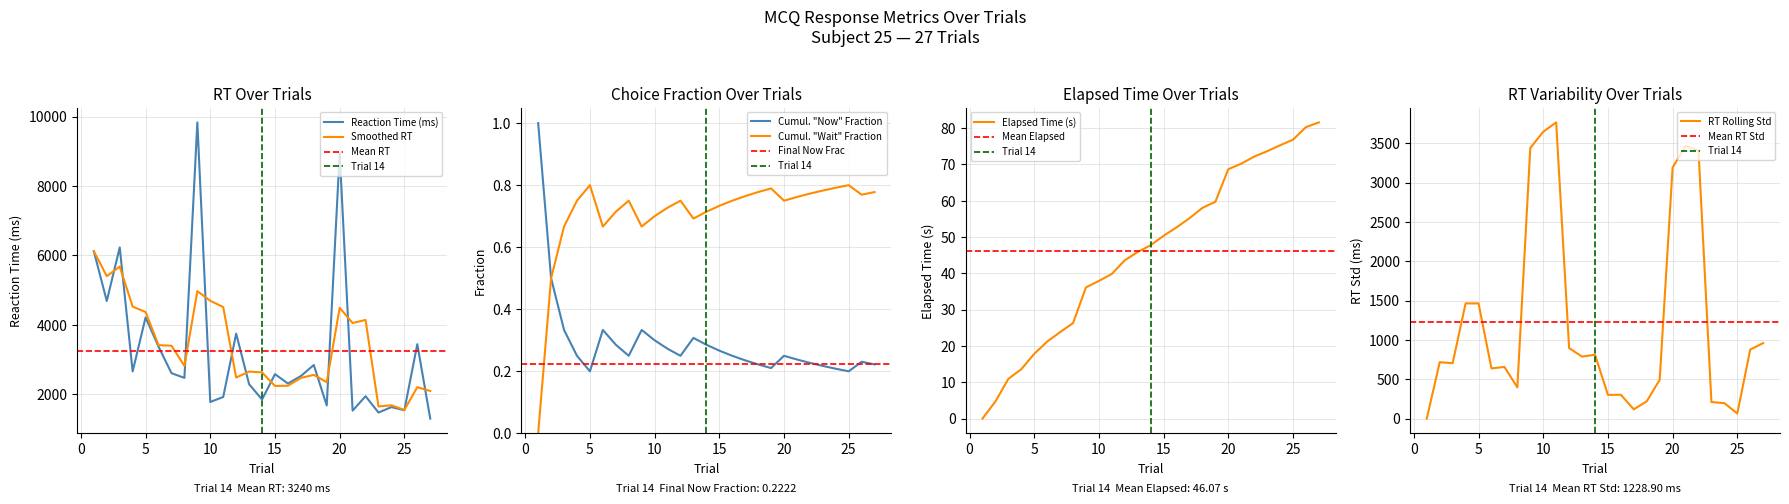

Reading left to right, extract all data points from this chart.

Trial Number: 1=0.0	2=4.7	3=10.9	4=13.6	5=17.8	6=21.2	7=23.8	8=26.3	9=36.1	10=37.9	11=39.8	12=43.6	13=45.9	14=47.8	15=50.3	16=52.7	17=55.2	18=58.0	19=59.7	20=68.7	21=70.2	22=72.2	23=73.6	24=75.3	25=76.8	26=80.3	27=81.6
RT (ms): 1=6118.0	2=4685.0	3=6231.0	4=2656.0	5=4214.0	6=3370.0	7=2606.0	8=2470.0	9=9832.0	10=1775.0	11=1921.0	12=3745.0	13=2289.0	14=1846.0	15=2578.0	16=2307.0	17=2523.0	18=2841.0	19=1675.0	20=8950.0	21=1526.0	22=1942.0	23=1471.0	24=1628.0	25=1538.0	26=3442.0	27=1298.0